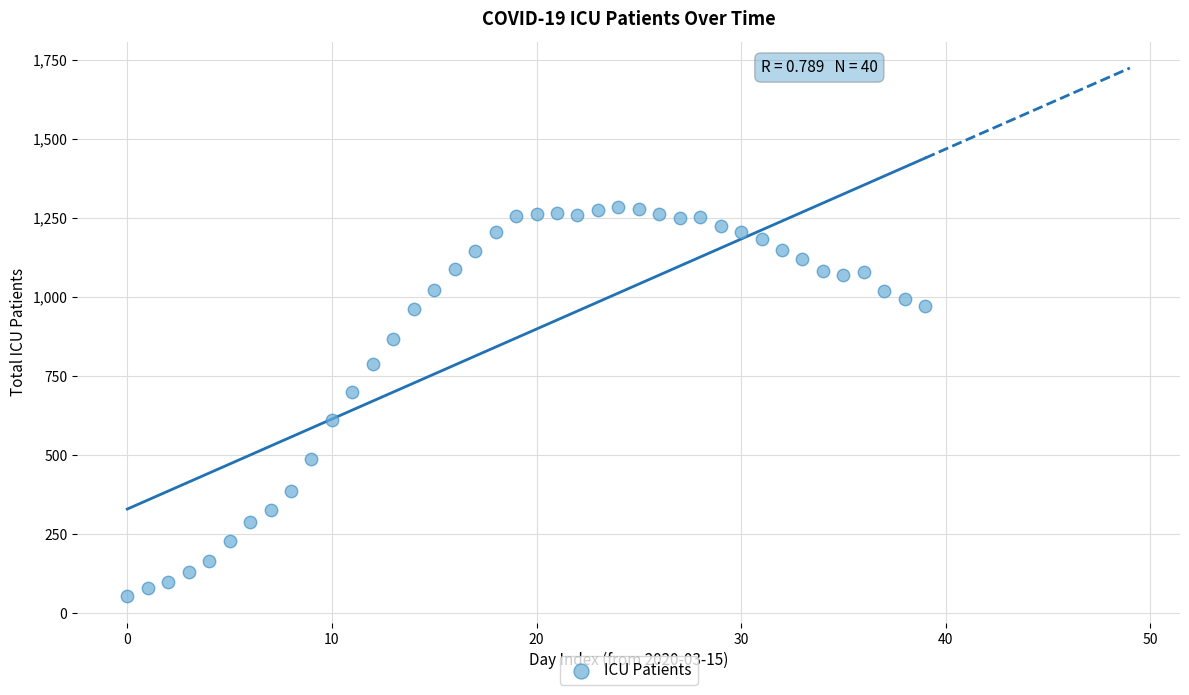

What Y value in the scatter plot is closest to 669?

699